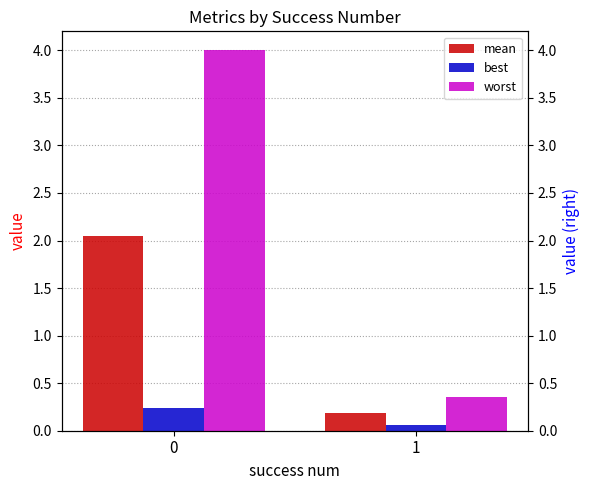

How many series are shown in this chart?

3